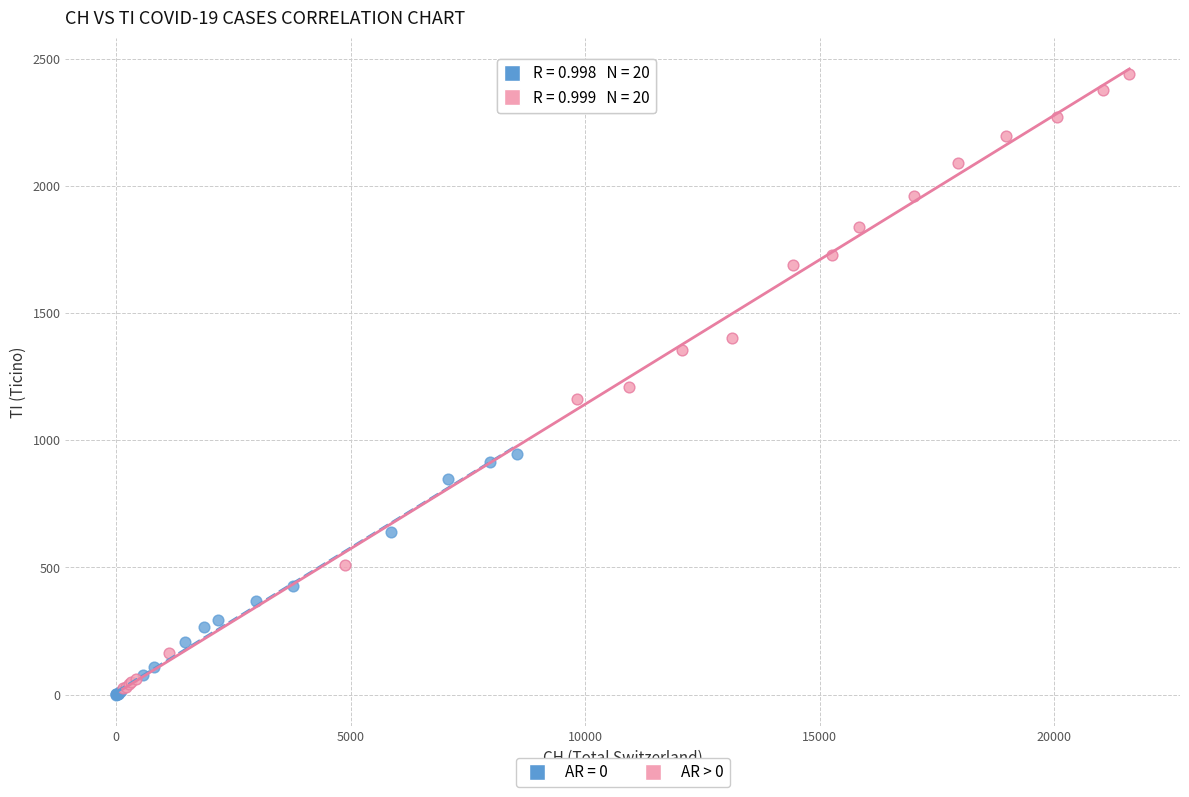

Which series has the largest Y range (max minus min)?

AR > 0